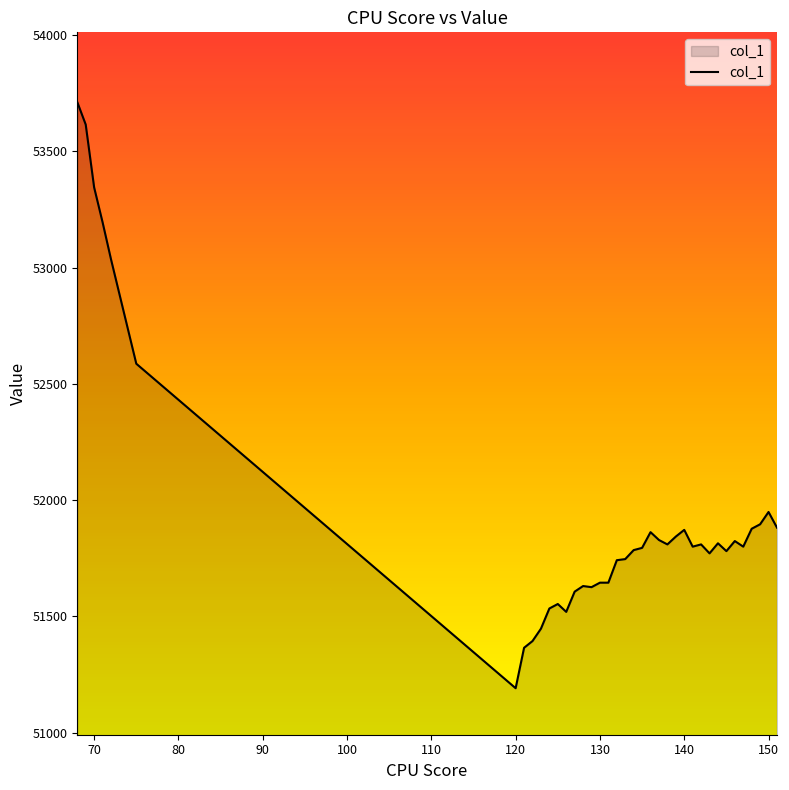

How many categories are shown in the chart?

38